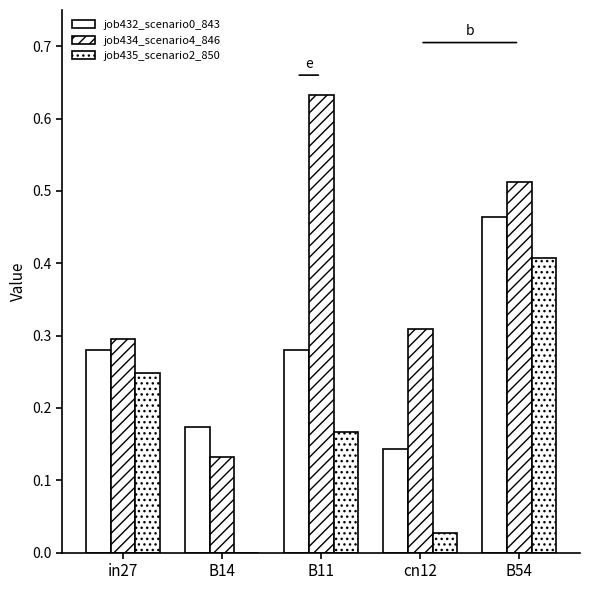

Is the value of job435_scenario2_850 at cn12 greater than the value of job434_scenario4_846 at cn12?

No